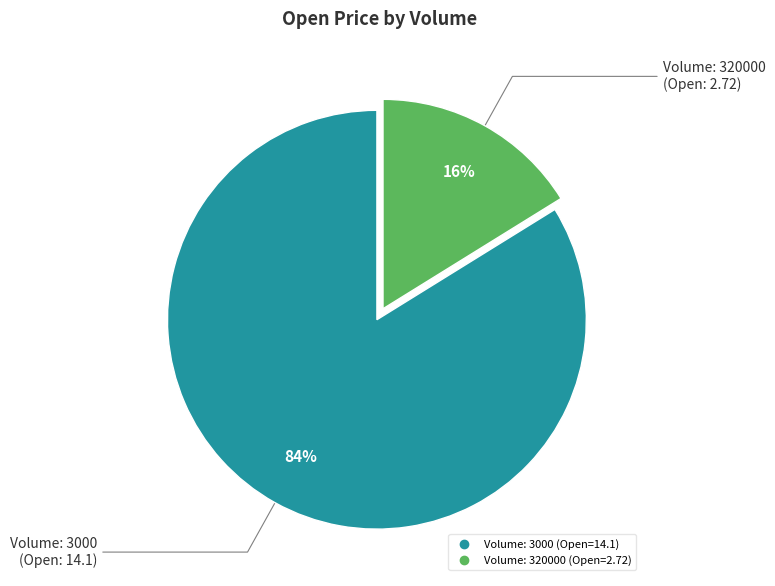

To the nearest percent, what is the average slice percentage?

50%